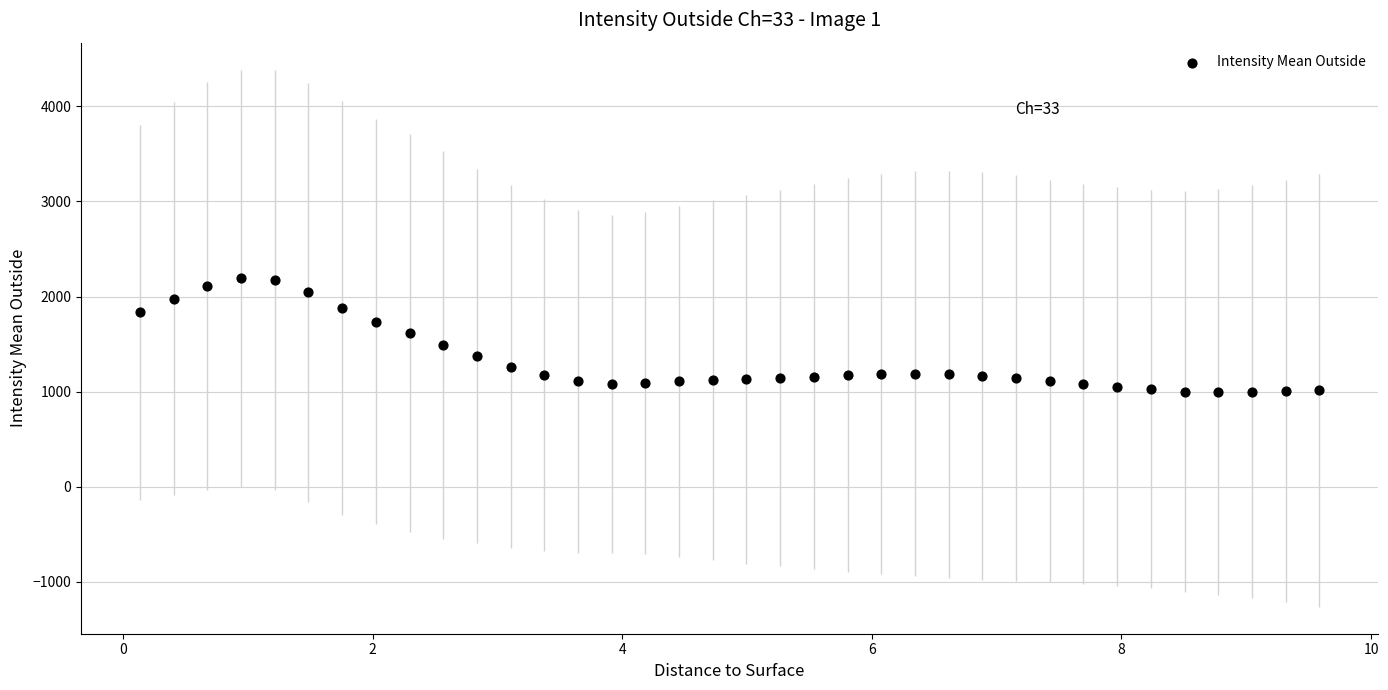

What is the range of X values (max minus min)?

9.5